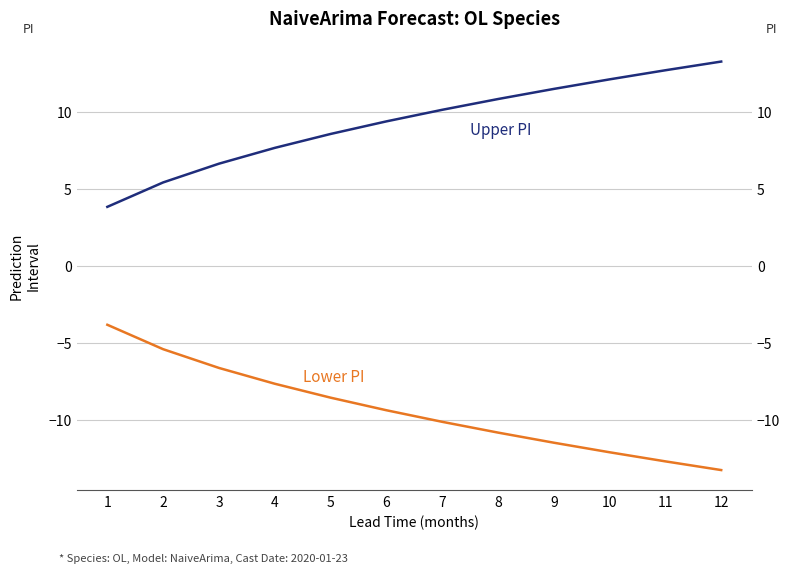

True or false: lower_pi has more than 0 interior local peaks.

False